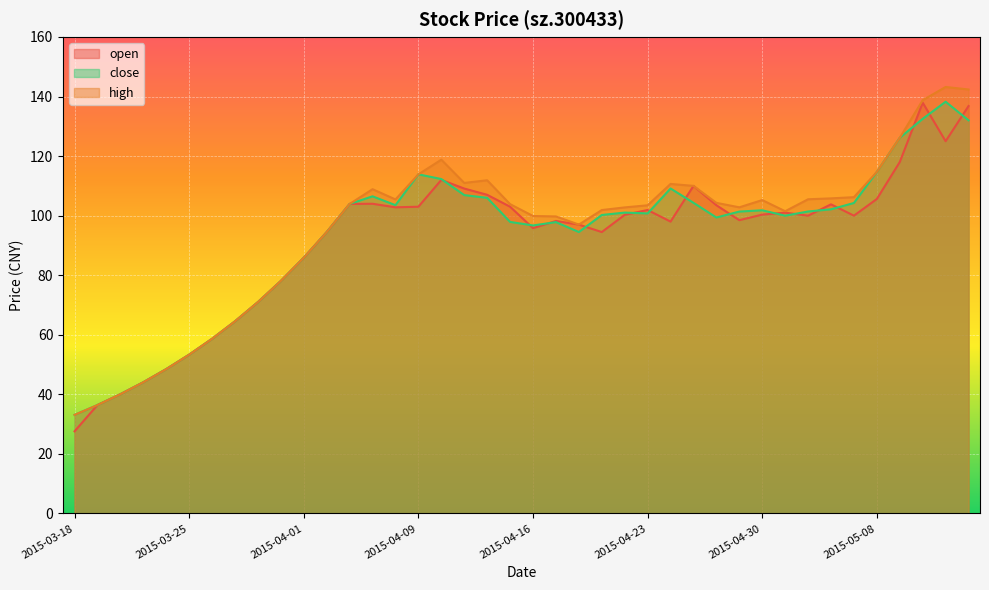

How many series are shown in this chart?

3